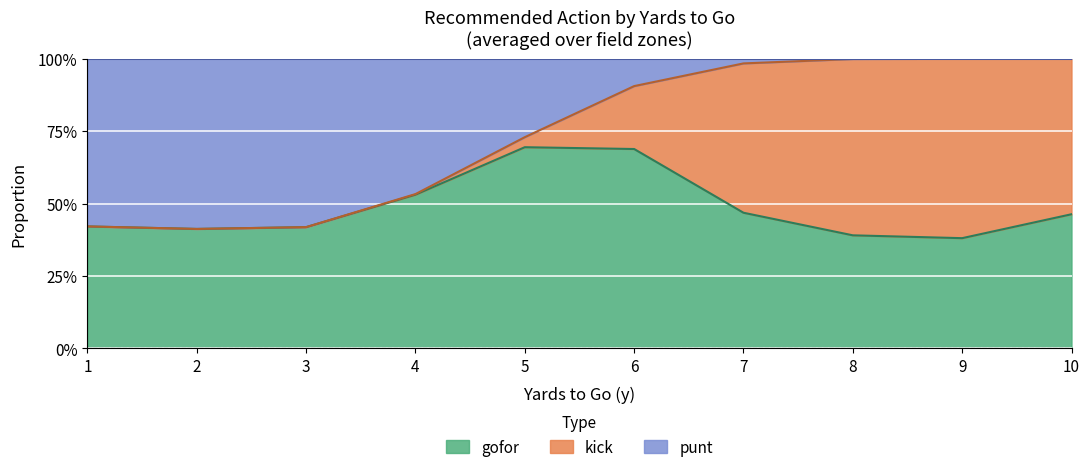

How many distinct data groups are displayed?

3